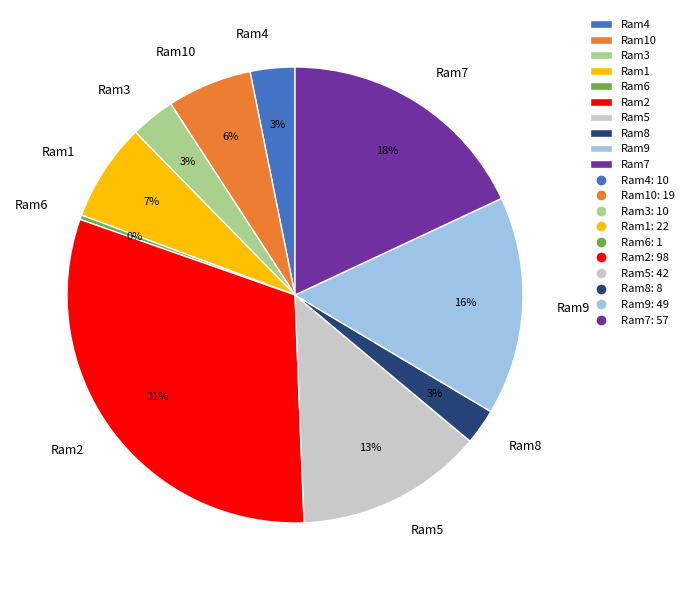

What is the smallest slice in the pie chart?

Ram6